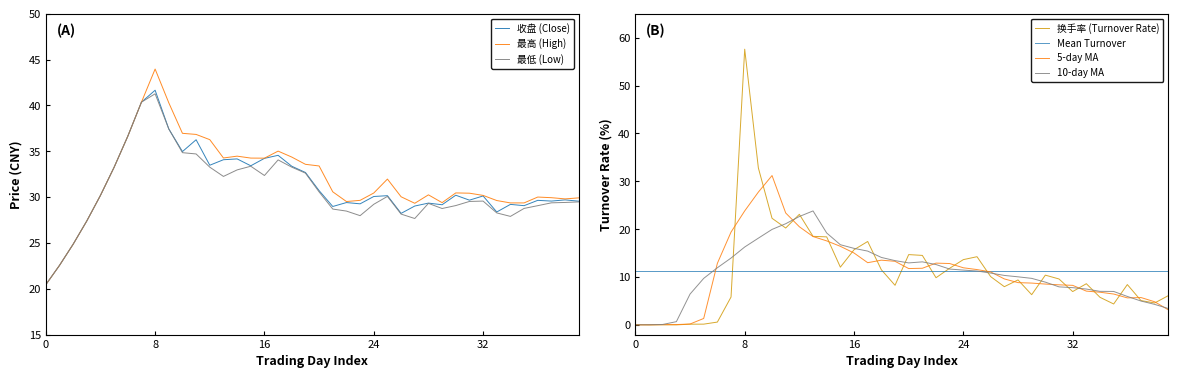

Does the chart display data point markers on the line(s)?

No